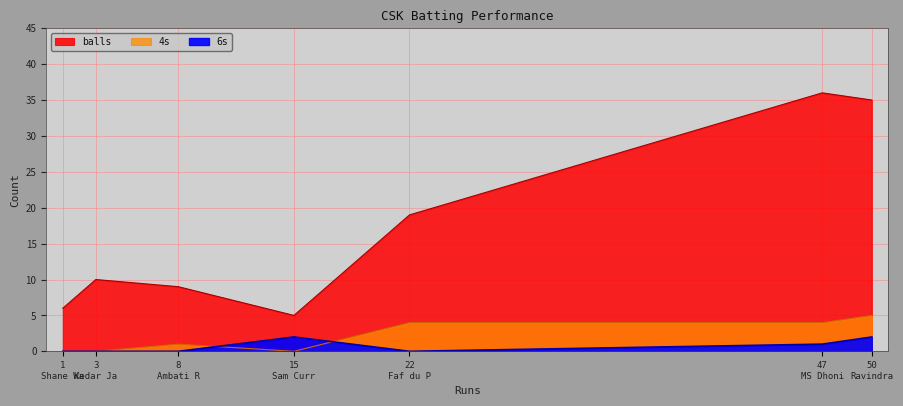

Which series has the largest total across all categories?

balls